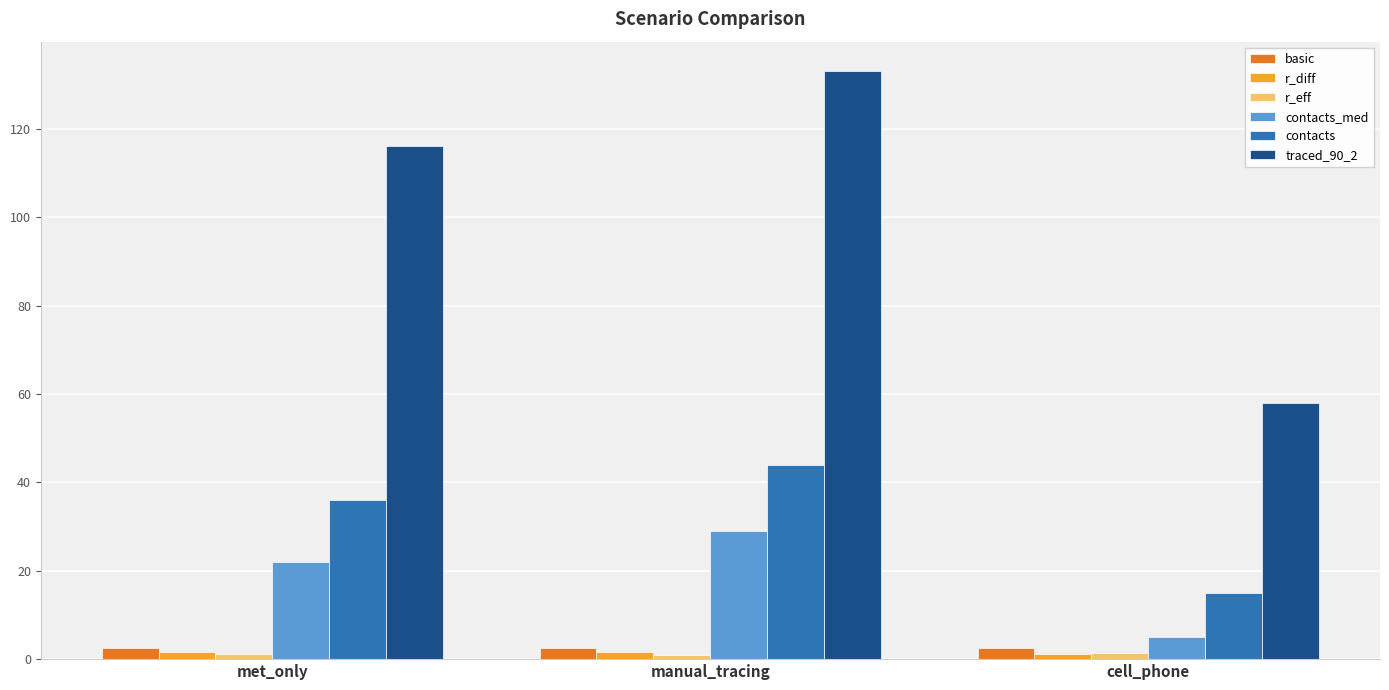

Which series has the widest spread of values?

traced_90_2